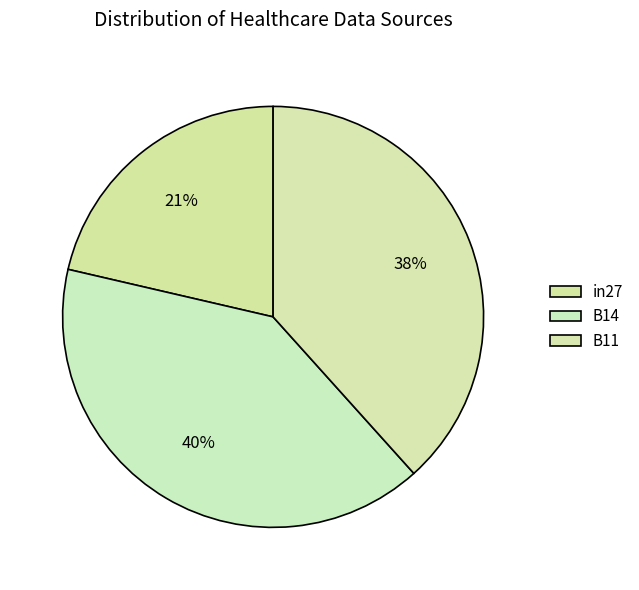

How many segments does this pie chart have?

3